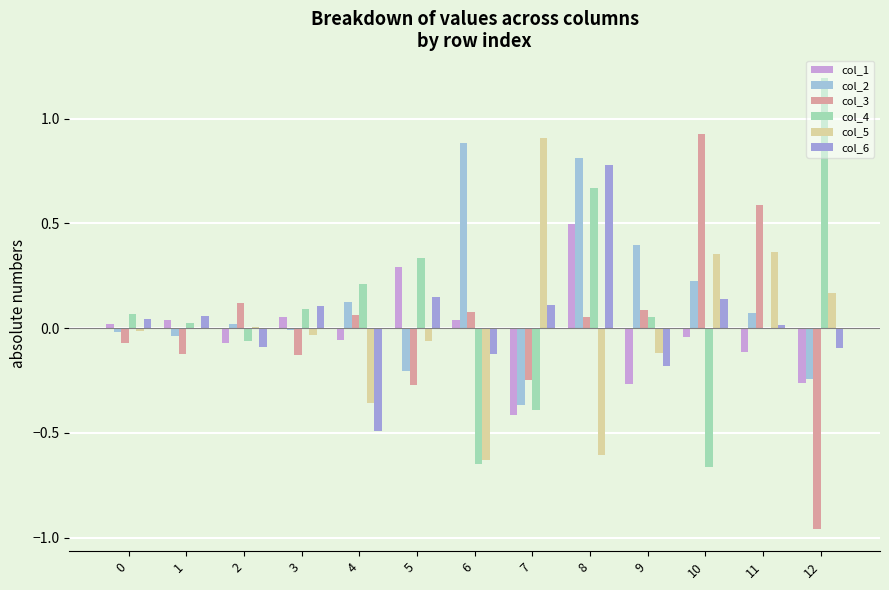

How many groups of bars are there?

13